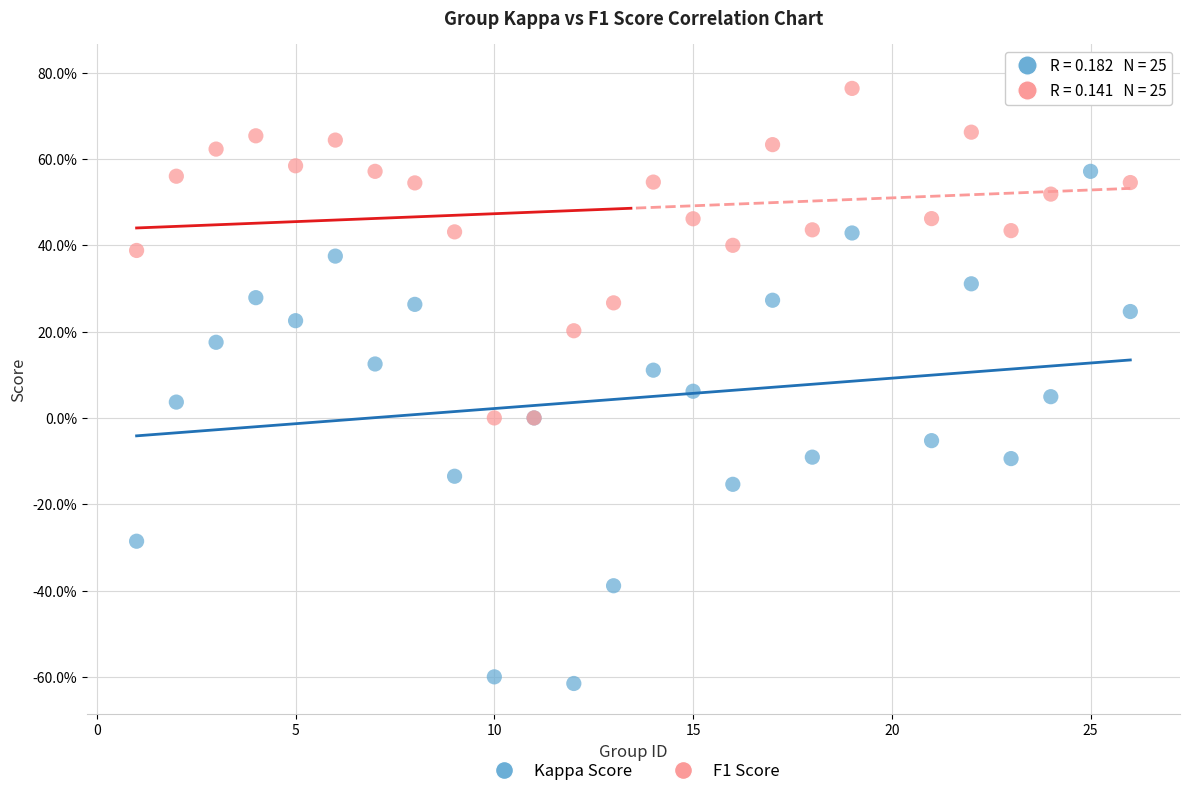

Which series reaches the maximum Y coordinate?

F1 Score